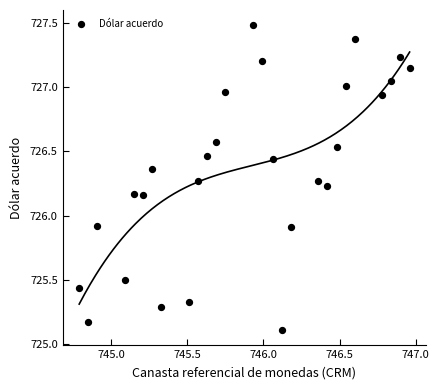

What is the range of Y values (max minus min)?

2.4